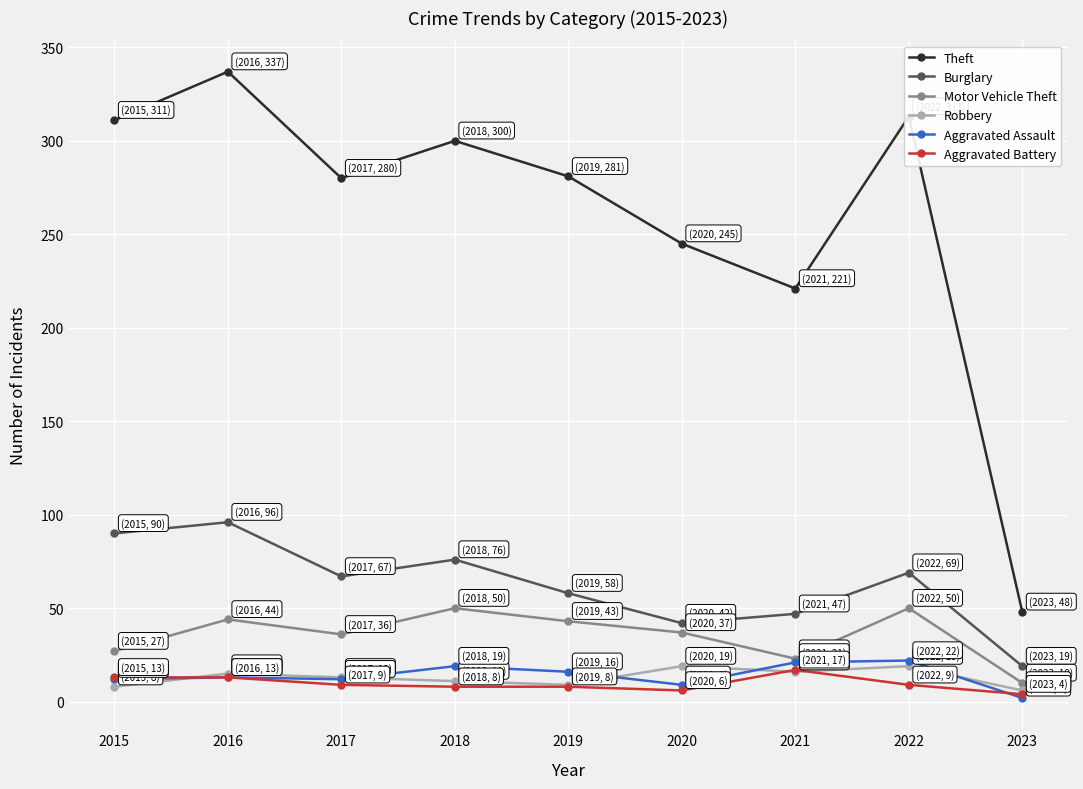

What is the value of the Robbery point at the 5th from the left?

9